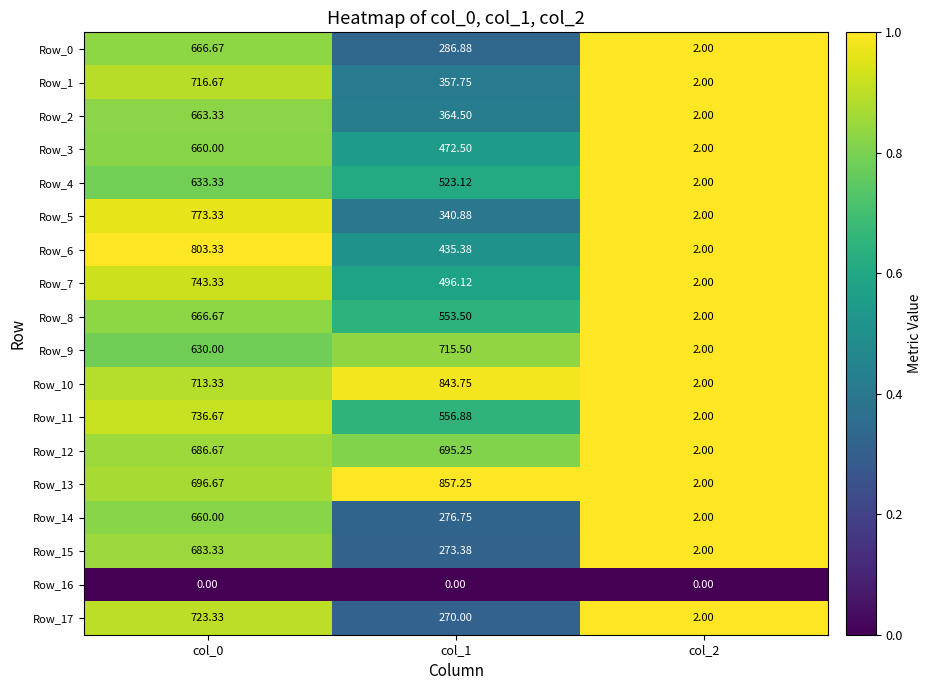

Is the value of Row_14 at col_0 greater than the value of Row_11 at col_2?

Yes